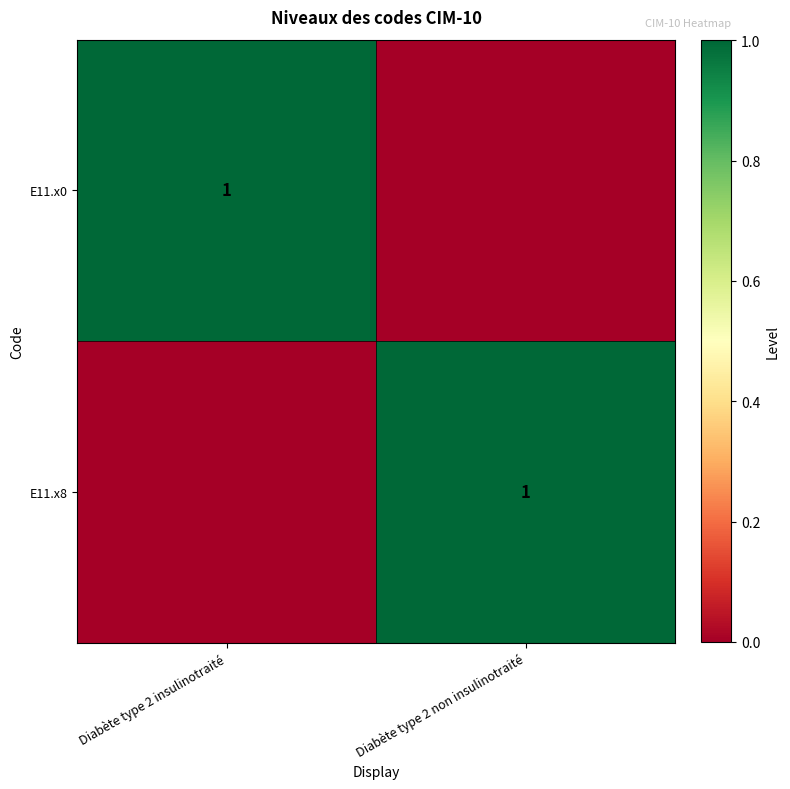

True or false: E11.x0 has a value of 1 at Diabète type 2 insulinotraité.

True